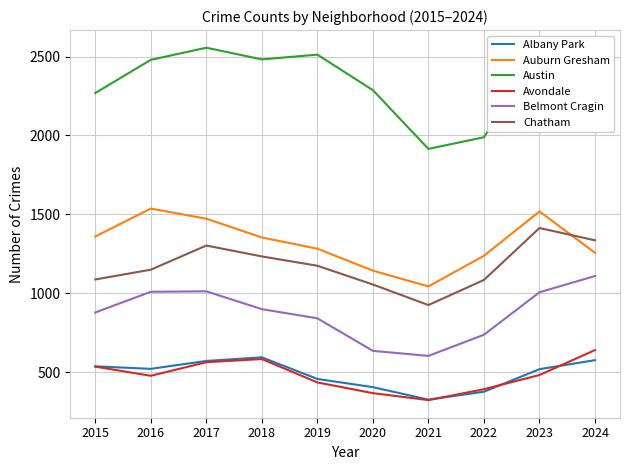

Count the number of categories in the chart.

10